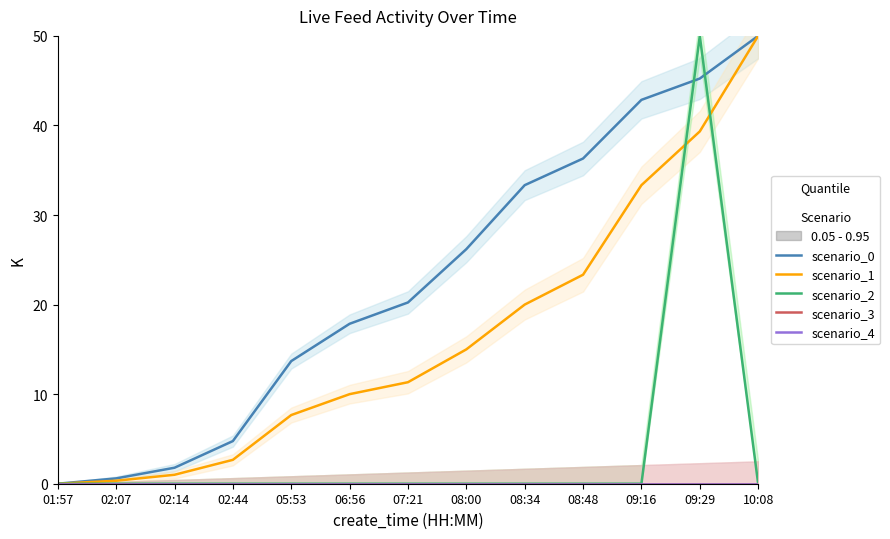

Between 02:07 and 02:44, which series saw the biggest shift?

scenario_0